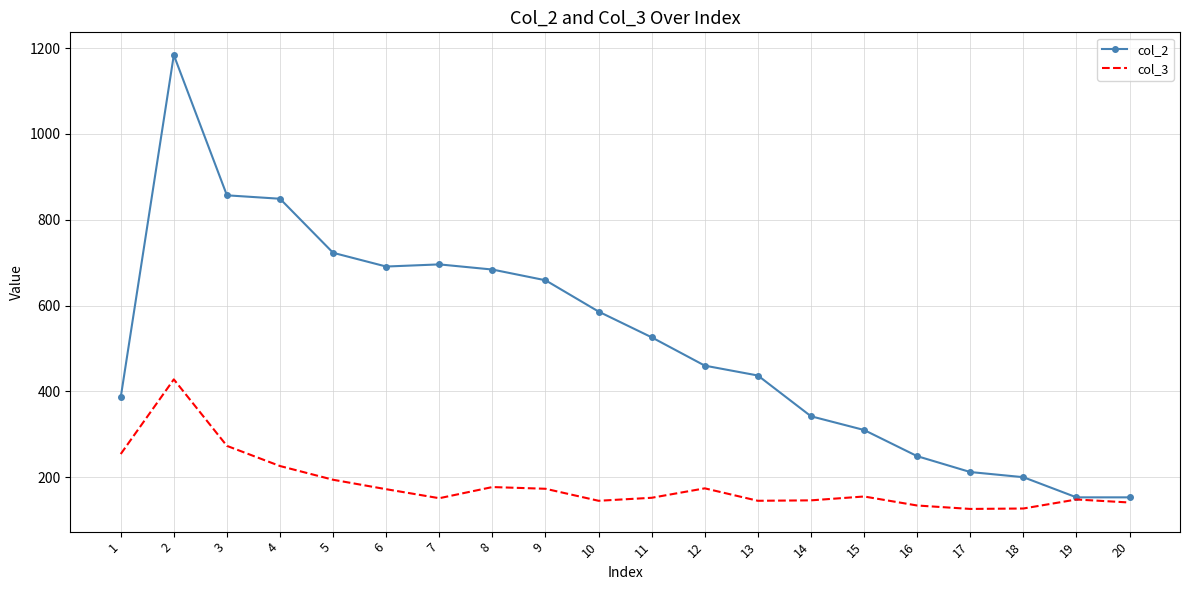

Which series has the largest range (max minus min)?

col_2